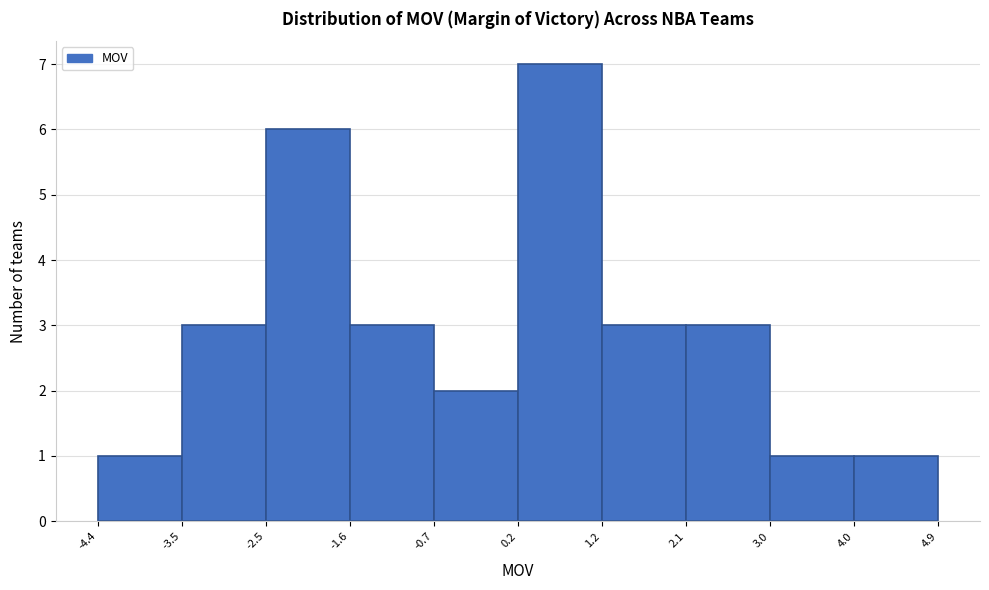

Over which range of the x-axis is the bar tallest?

0.2 to 1.2